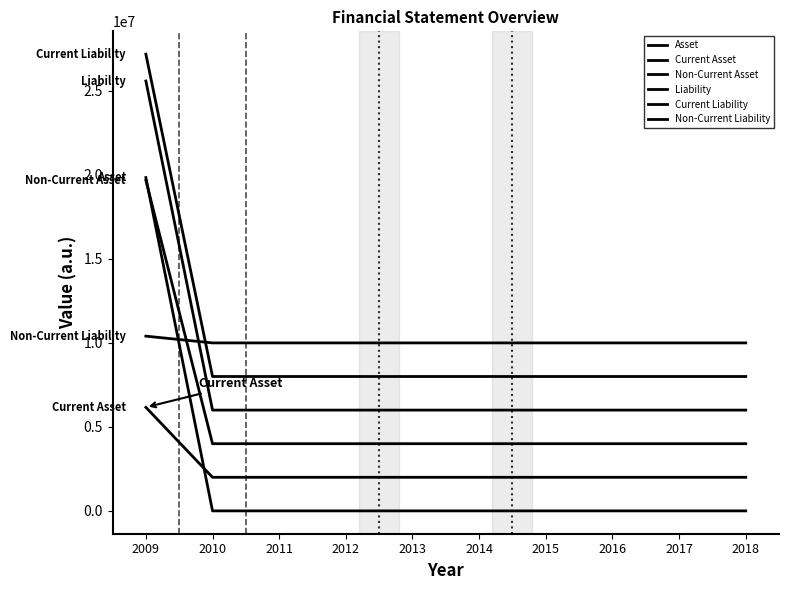

True or false: Liability and Non-Current Liability cross at least once.

True